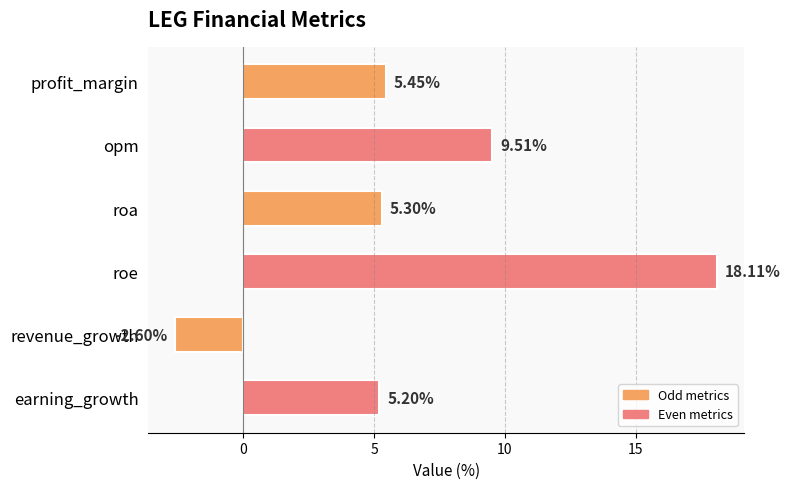

At which label is the value closest to 7?

profit_margin